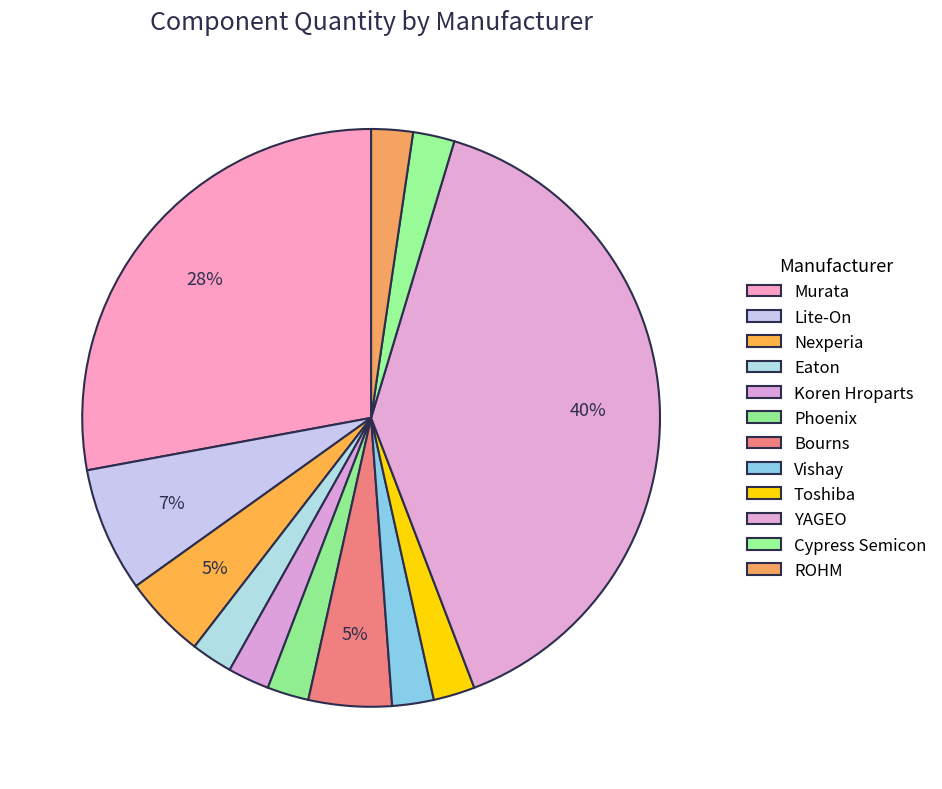

The YAGEO slice represents 33% of the pie. True or false?

False